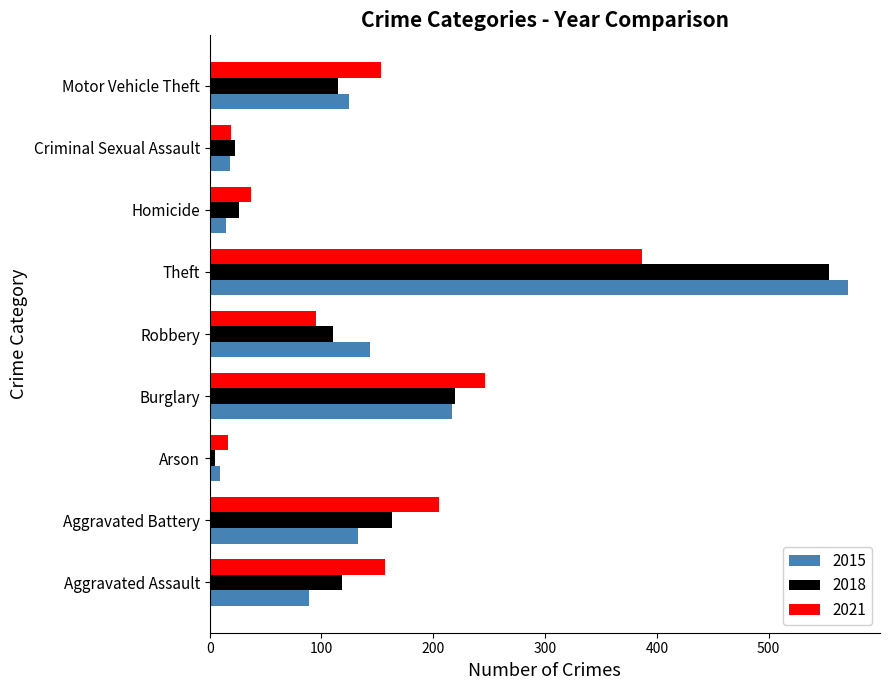

What is the difference between the highest and lowest values at Burglary?

29